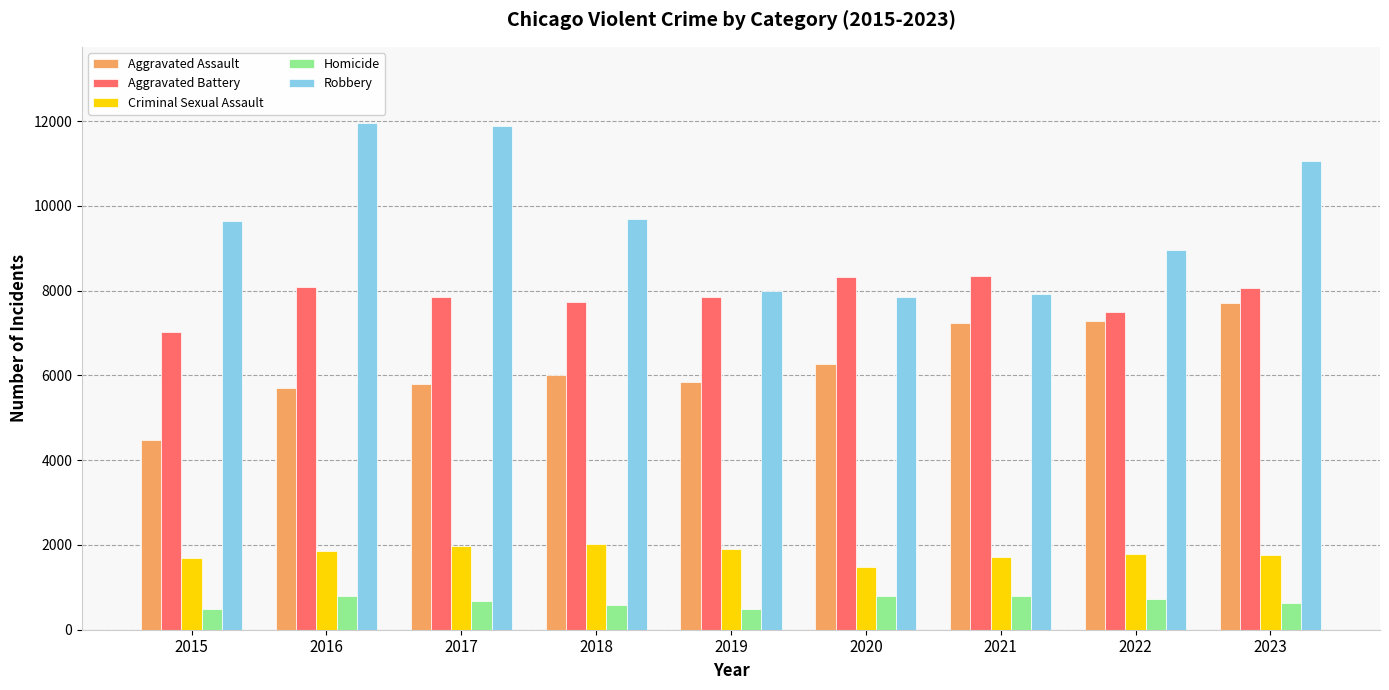

List the series in order of their peak value, highest first.

Robbery, Aggravated Battery, Aggravated Assault, Criminal Sexual Assault, Homicide